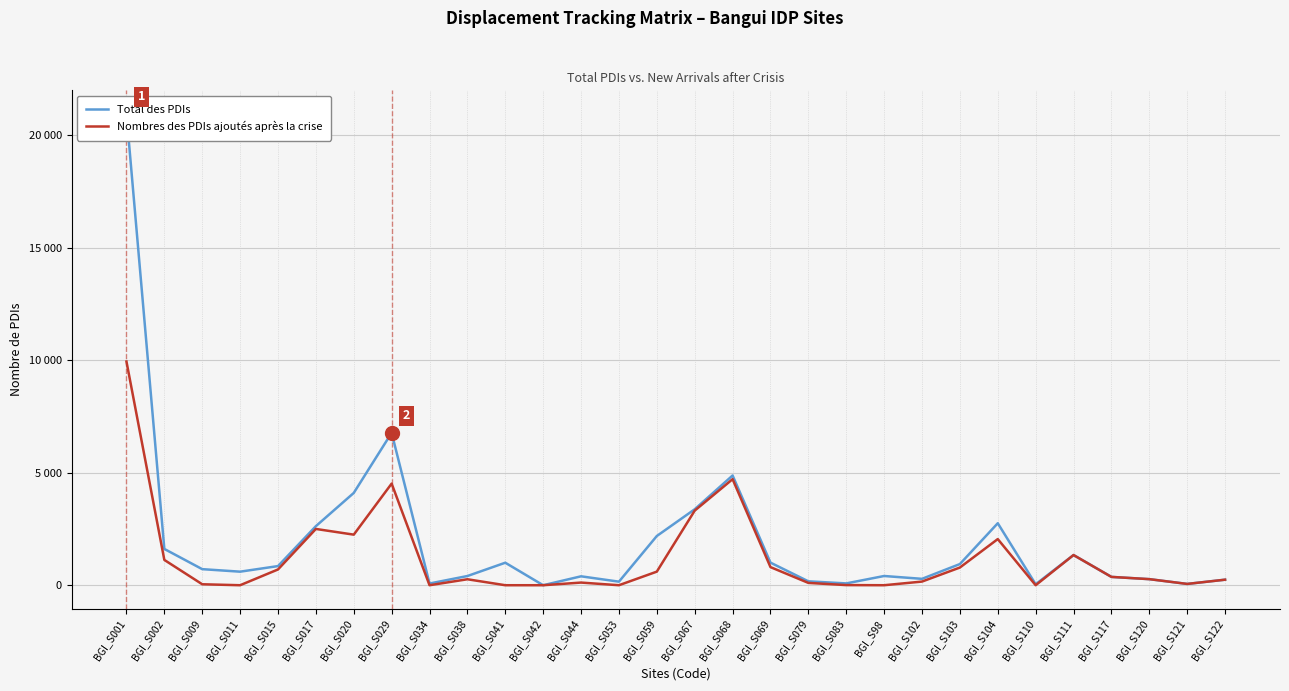

Which series has the largest total across all categories?

Total des PDIs